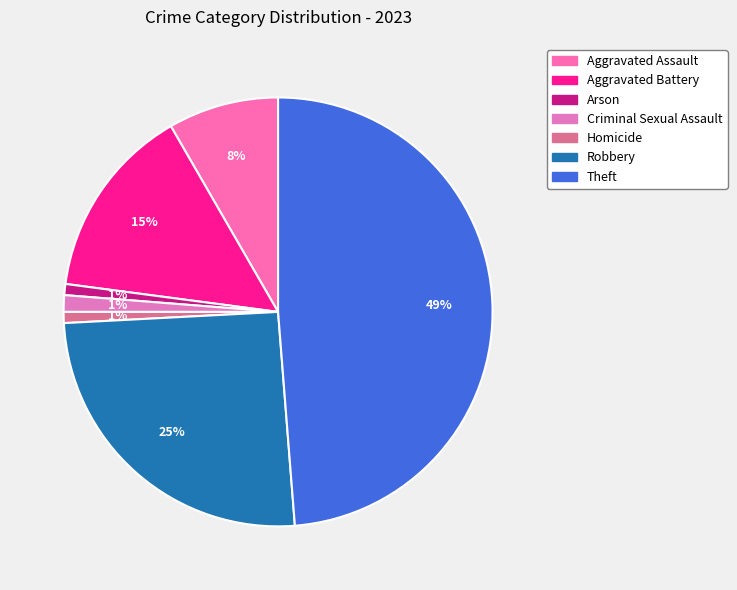

Combined, do Robbery and Theft account for over 50%?

Yes